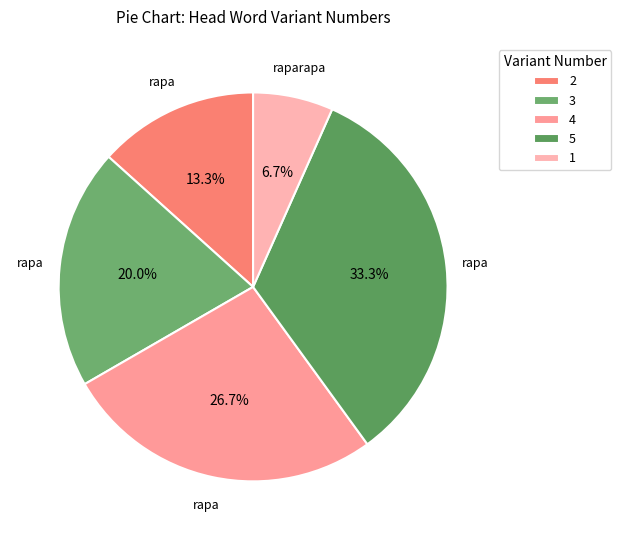

Count the number of slices in the pie.

5